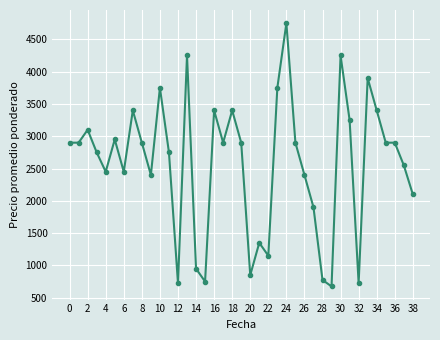

What is the value of the 27th point from the left?

2400